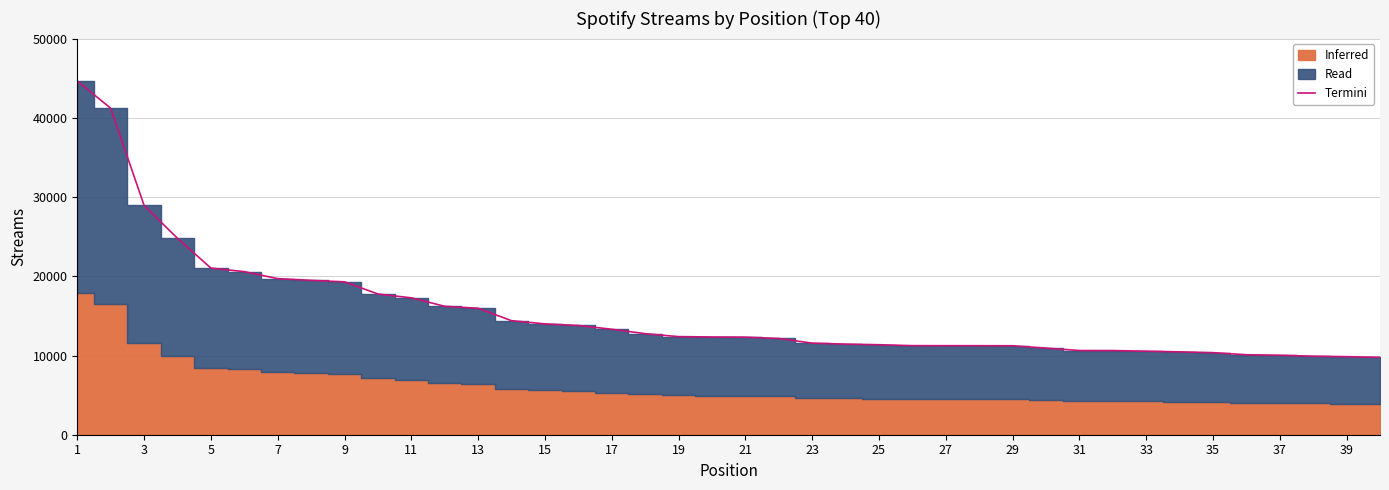

The value of Termini at 13 is 15982. True or false?

True